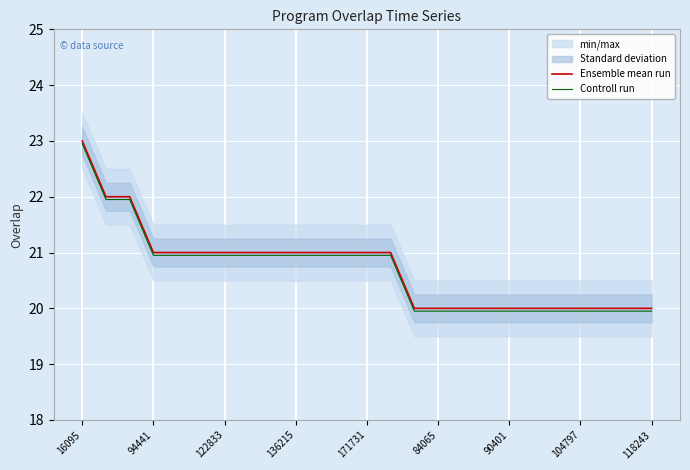

Is the value of Controll run at 104797 greater than the value of Ensemble mean run at 16095?

No